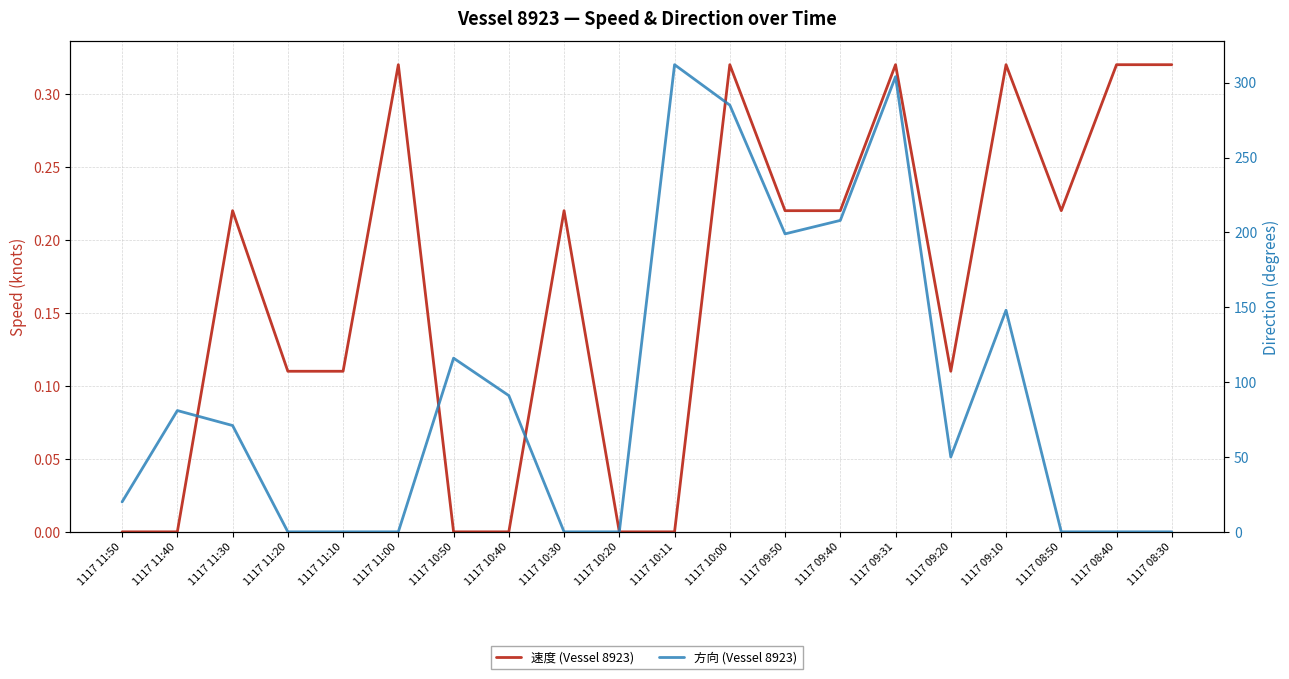

Reading right to left, transcribe all the data shown in this chart.

速度 (Vessel 8923): 1117 08:30=0.3	1117 08:40=0.3	1117 08:50=0.2	1117 09:10=0.3	1117 09:20=0.1	1117 09:31=0.3	1117 09:40=0.2	1117 09:50=0.2	1117 10:00=0.3	1117 10:11=0.0	1117 10:20=0.0	1117 10:30=0.2	1117 10:40=0.0	1117 10:50=0.0	1117 11:00=0.3	1117 11:10=0.1	1117 11:20=0.1	1117 11:30=0.2	1117 11:40=0.0	1117 11:50=0.0
方向 (Vessel 8923): 1117 08:30=0.0	1117 08:40=0.0	1117 08:50=0.0	1117 09:10=148.0	1117 09:20=50.0	1117 09:31=304.0	1117 09:40=208.0	1117 09:50=199.0	1117 10:00=285.0	1117 10:11=312.0	1117 10:20=0.0	1117 10:30=0.0	1117 10:40=91.0	1117 10:50=116.0	1117 11:00=0.0	1117 11:10=0.0	1117 11:20=0.0	1117 11:30=71.0	1117 11:40=81.0	1117 11:50=20.0